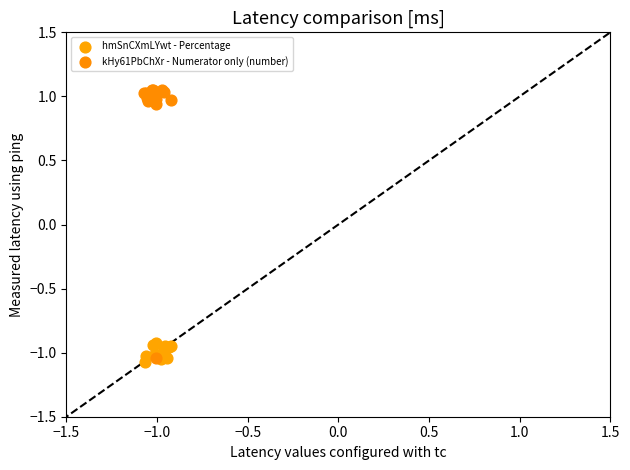

Which series contains the highest Y value?

kHy61PbChXr - Numerator only (number)